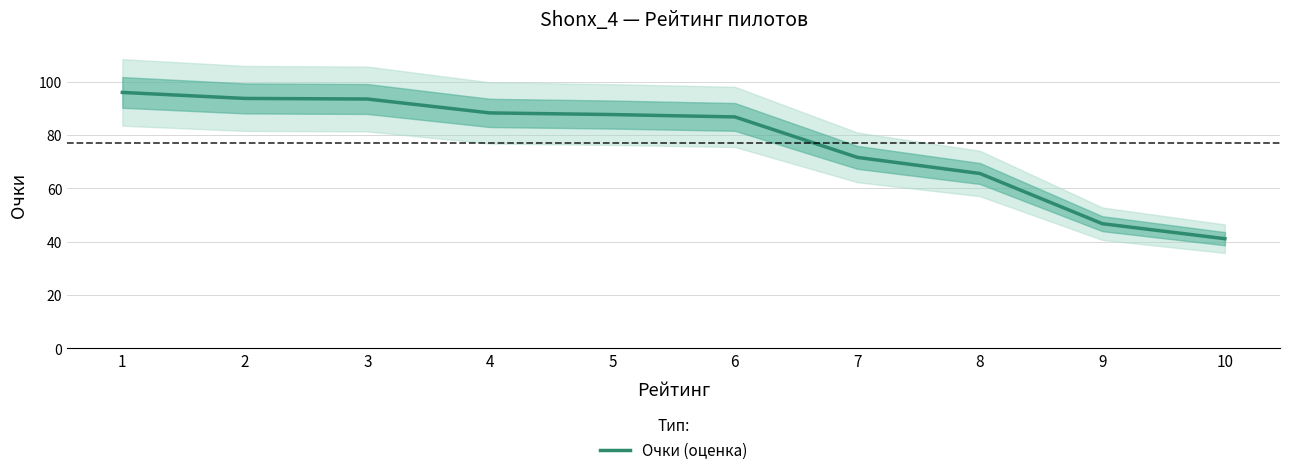

What is the maximum value shown in the chart?

96.0